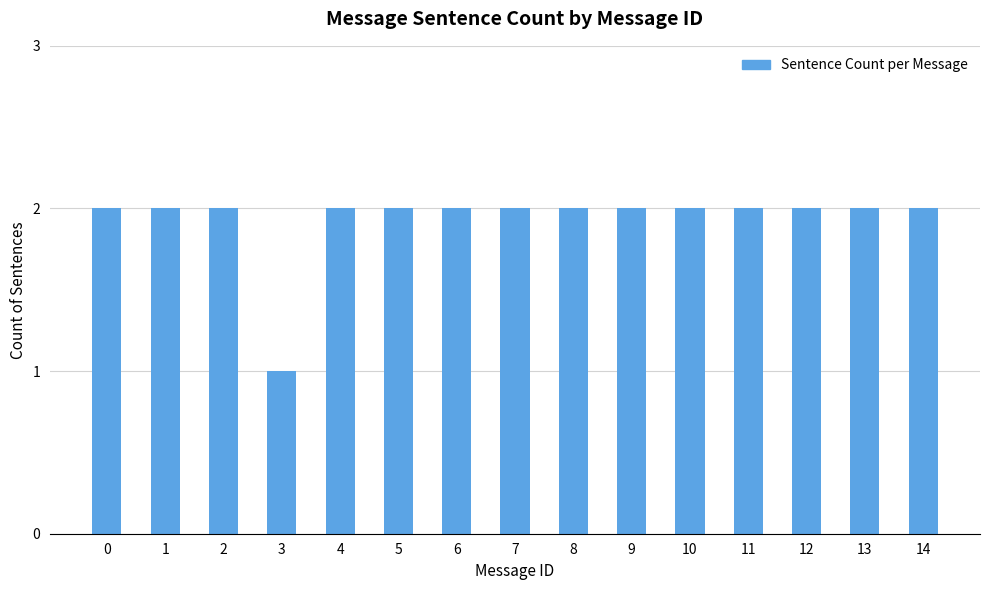

What is the value of the 13th bar from the left?

2